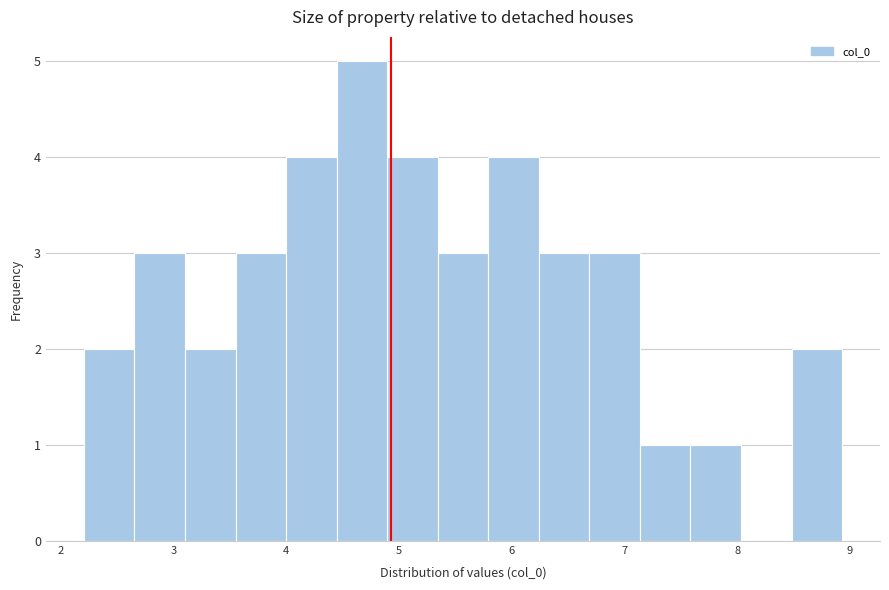

Reading left to right, list every bar in this chart as the range it spans on the x-axis followed by its height. Neither the bar edges nor the heights are printed on the chart, so give them approximately, as read against the axes.

2.2 to 2.7: 2
2.7 to 3.1: 3
3.1 to 3.6: 2
3.6 to 4.0: 3
4.0 to 4.4: 4
4.4 to 4.9: 5
4.9 to 5.3: 4
5.3 to 5.8: 3
5.8 to 6.2: 4
6.2 to 6.7: 3
6.7 to 7.1: 3
7.1 to 7.6: 1
7.6 to 8.0: 1
8.0 to 8.5: 0
8.5 to 8.9: 2